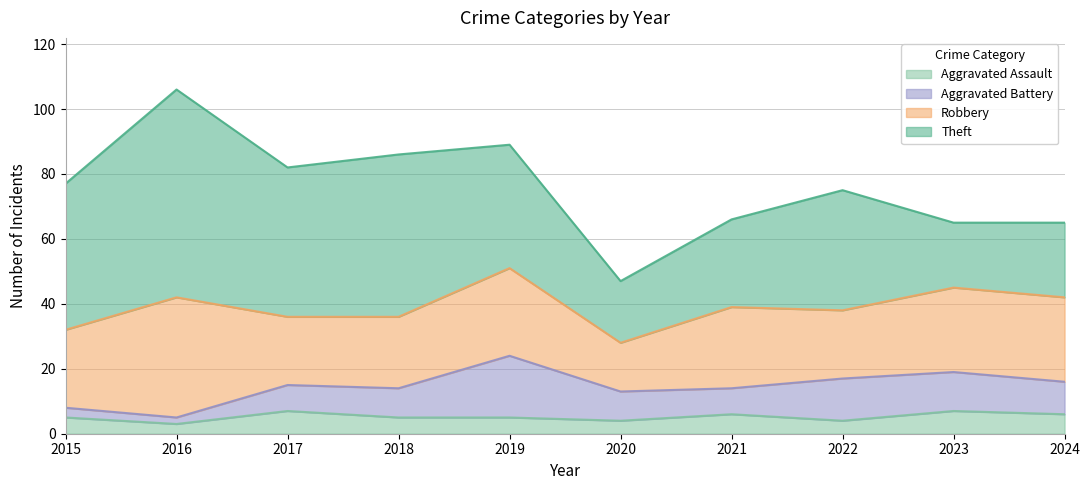

Does the chart display data point markers on the line(s)?

No